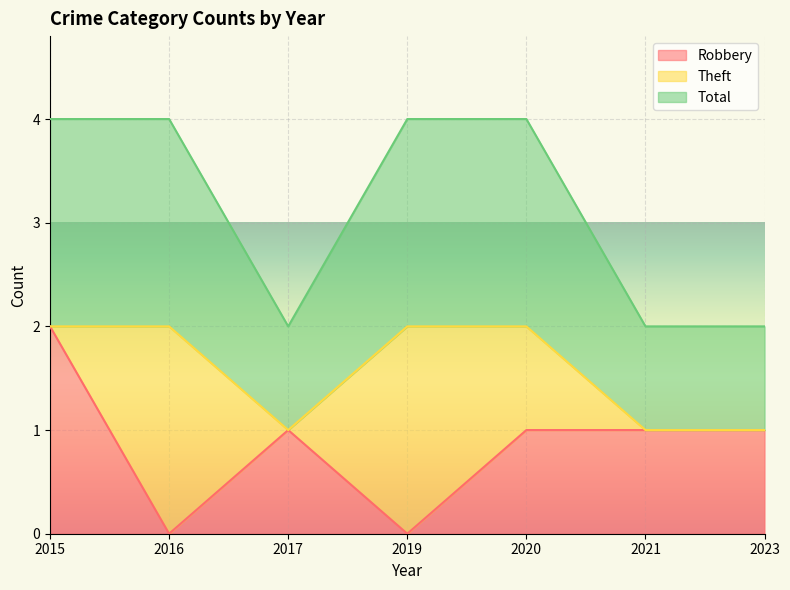

At which category does Total reach its first local valley?

2017